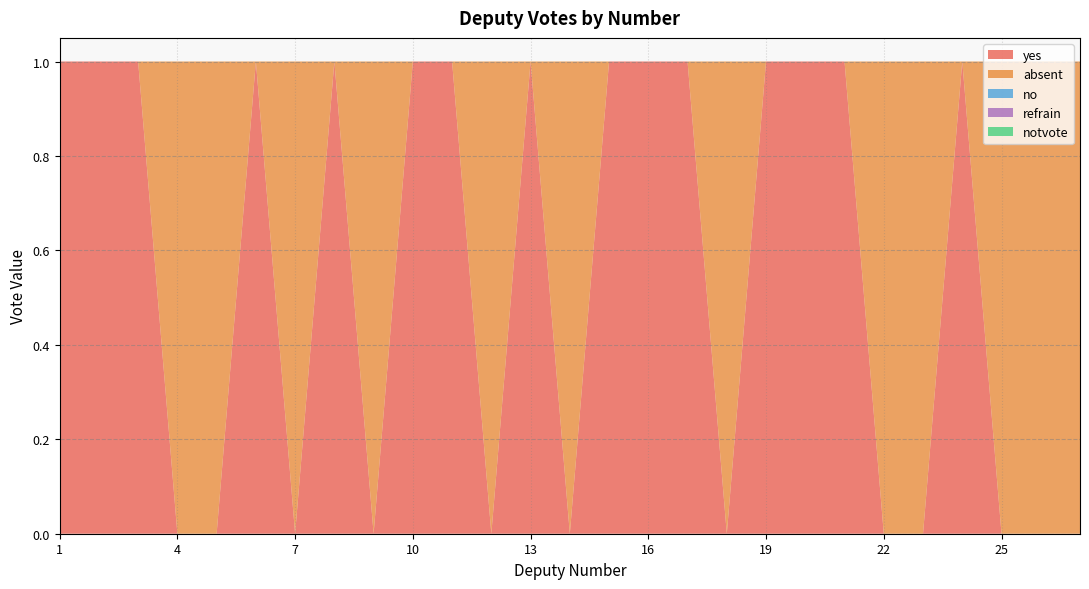

Reading right to left, transcribe all the data shown in this chart.

yes: 0	0	0	1	0	0	1	1	1	0	1	1	1	0	1	0	1	1	0	1	0	1	0	0	1	1	1
absent: 1	1	1	0	1	1	0	0	0	1	0	0	0	1	0	1	0	0	1	0	1	0	1	1	0	0	0
no: 0	0	0	0	0	0	0	0	0	0	0	0	0	0	0	0	0	0	0	0	0	0	0	0	0	0	0
refrain: 0	0	0	0	0	0	0	0	0	0	0	0	0	0	0	0	0	0	0	0	0	0	0	0	0	0	0
notvote: 0	0	0	0	0	0	0	0	0	0	0	0	0	0	0	0	0	0	0	0	0	0	0	0	0	0	0